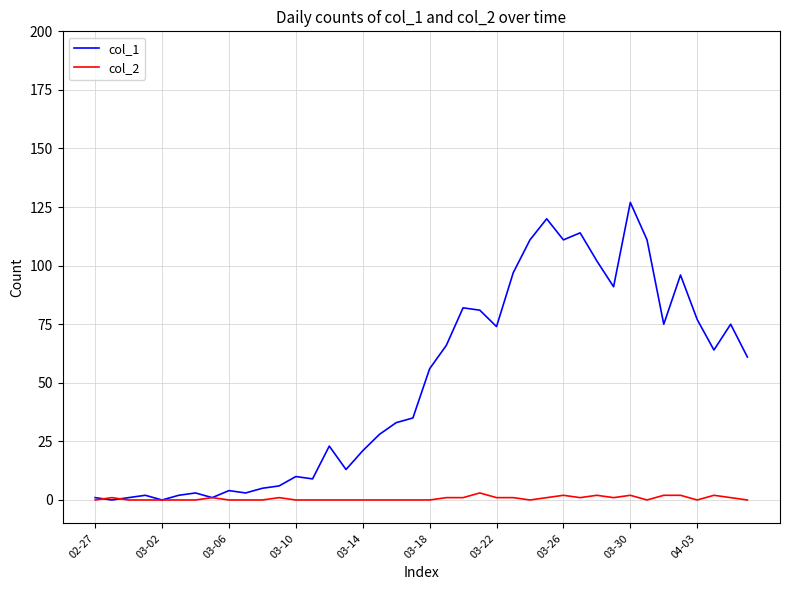

Which series has the largest total across all categories?

col_1